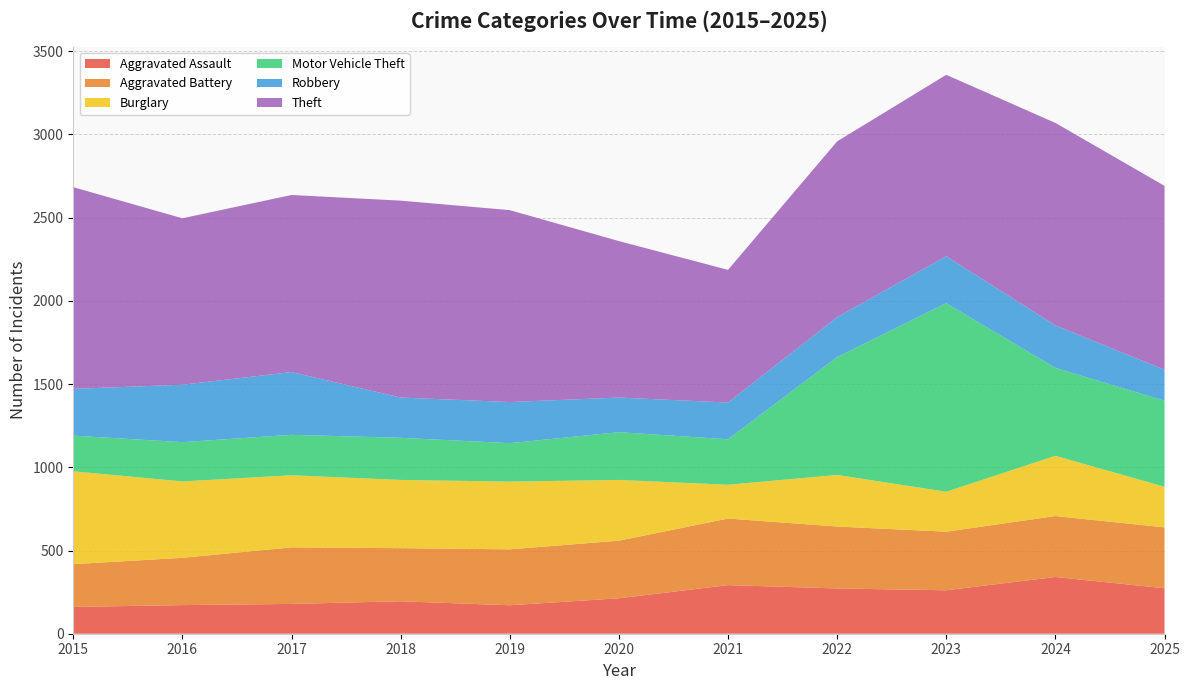

Reading left to right, list all the values displayed in this chart.

Aggravated Assault: 2015=161	2016=172	2017=179	2018=195	2019=171	2020=213	2021=292	2022=272	2023=261	2024=341	2025=273
Aggravated Battery: 2015=257	2016=284	2017=340	2018=319	2019=336	2020=346	2021=400	2022=372	2023=352	2024=366	2025=366
Burglary: 2015=558	2016=459	2017=433	2018=410	2019=407	2020=365	2021=203	2022=310	2023=240	2024=362	2025=244
Motor Vehicle Theft: 2015=214	2016=236	2017=243	2018=253	2019=231	2020=287	2021=273	2022=708	2023=1133	2024=528	2025=517
Robbery: 2015=281	2016=345	2017=377	2018=242	2019=247	2020=208	2021=221	2022=240	2023=282	2024=255	2025=186
Theft: 2015=1212	2016=1000	2017=1064	2018=1183	2019=1153	2020=940	2021=797	2022=1056	2023=1090	2024=1217	2025=1105